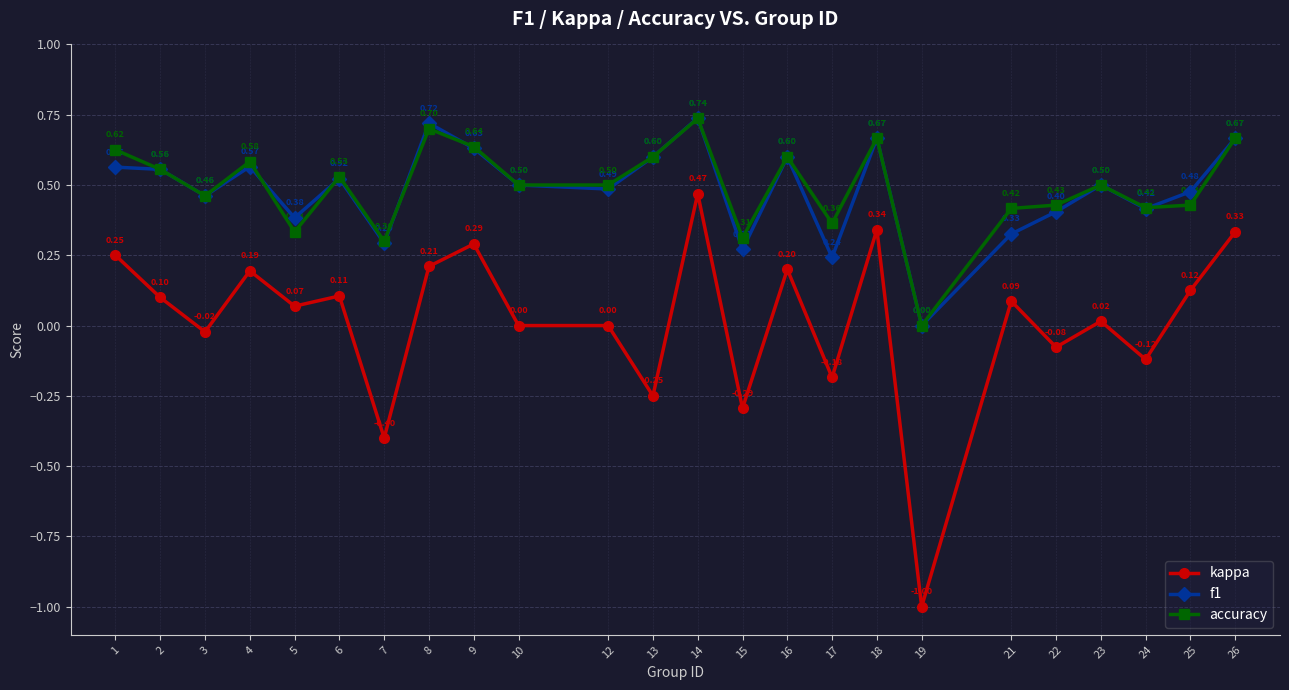

What is the maximum value for f1?

0.7